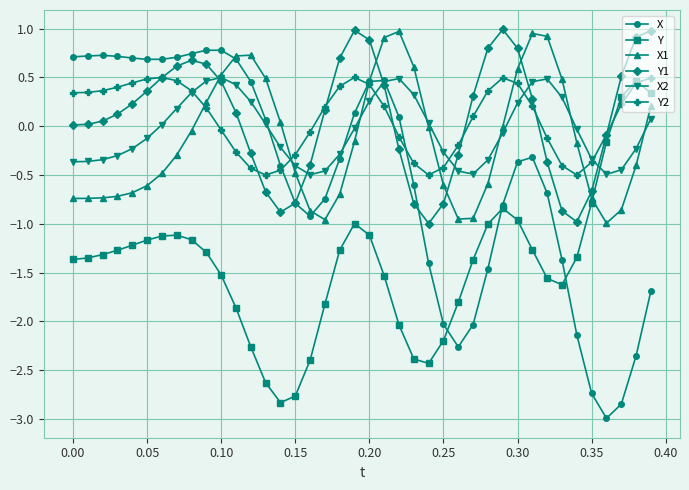

True or false: X2 has more than 0 interior local peaks.

True